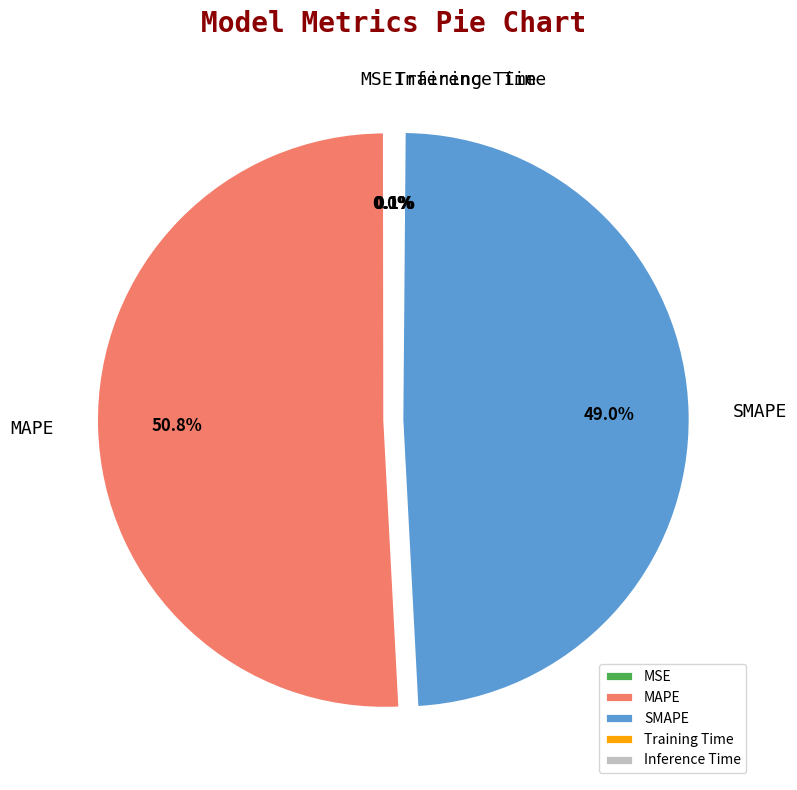

Which slice is the largest?

MAPE